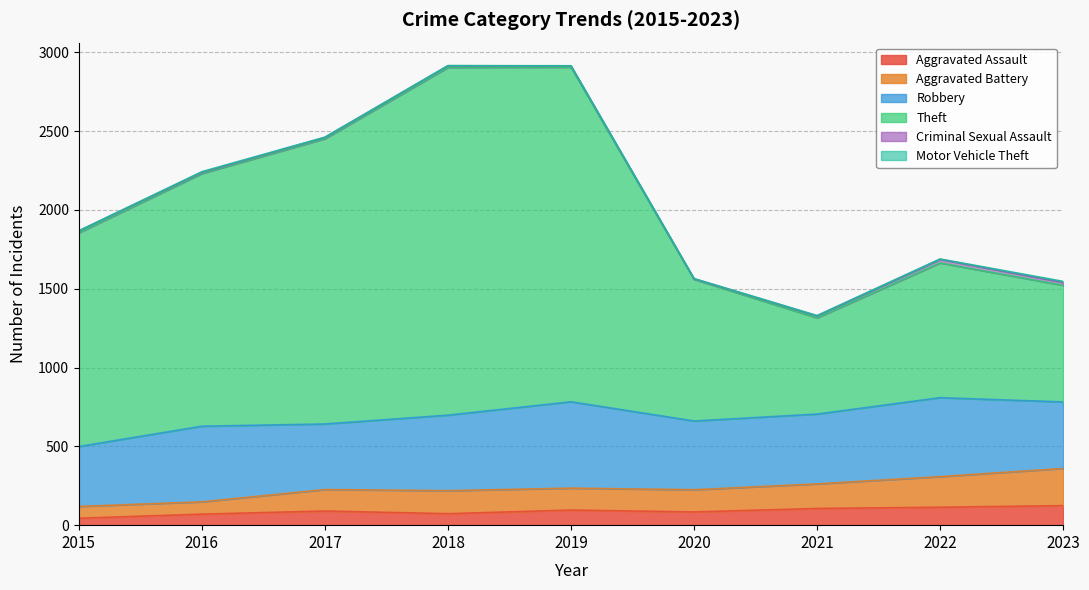

How many interior local valleys does the Aggravated Battery series have?

2